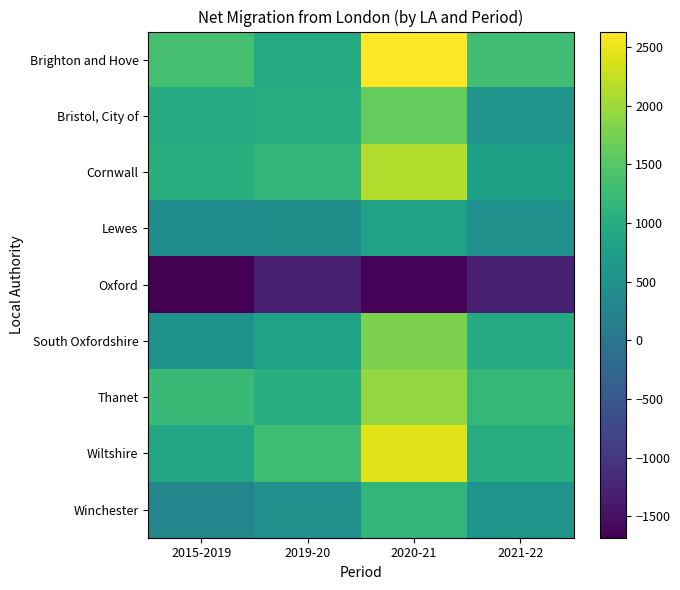

Which series changed the most between 2015-2019 and 2020-21?

Wiltshire